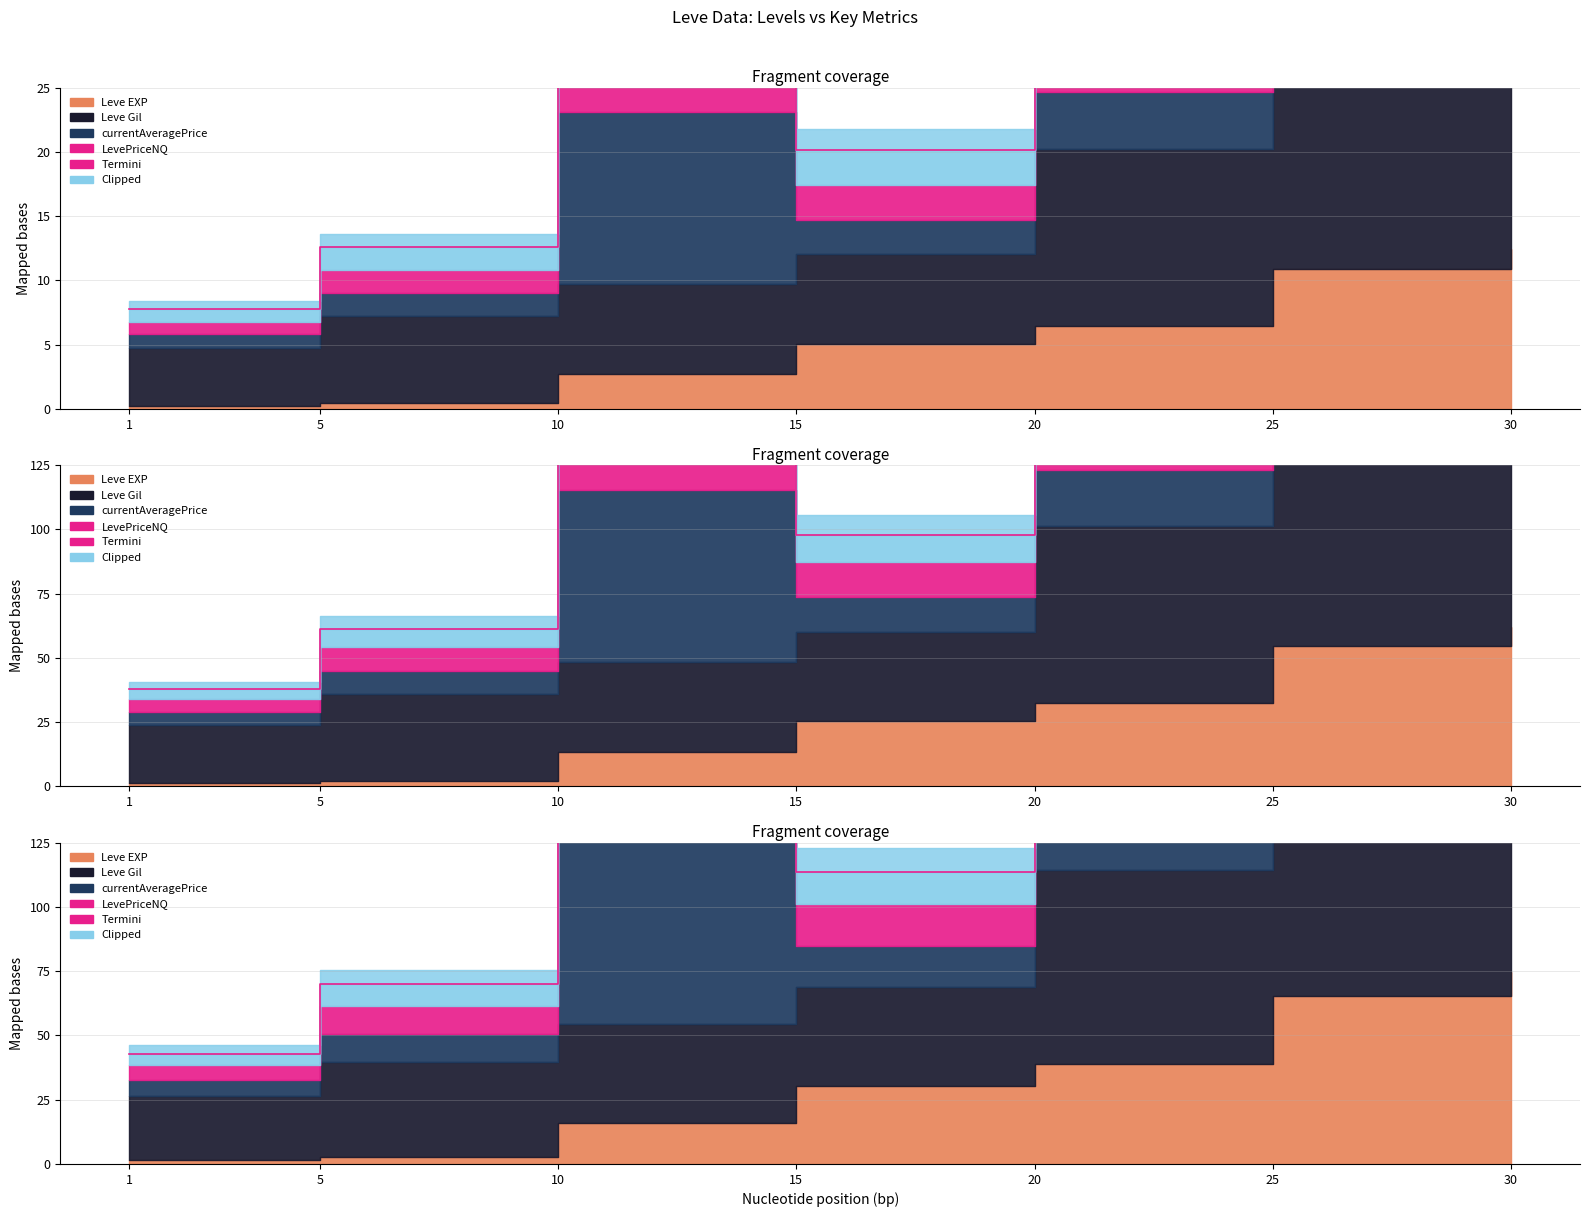

Which has a higher value, 20 or 30?

30